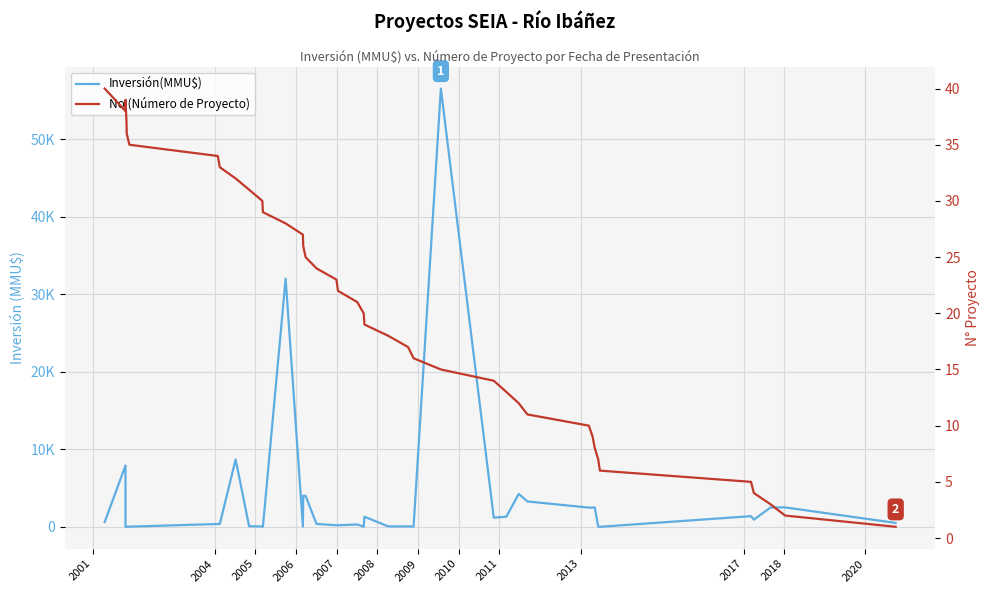

How many lines are shown in the chart?

2